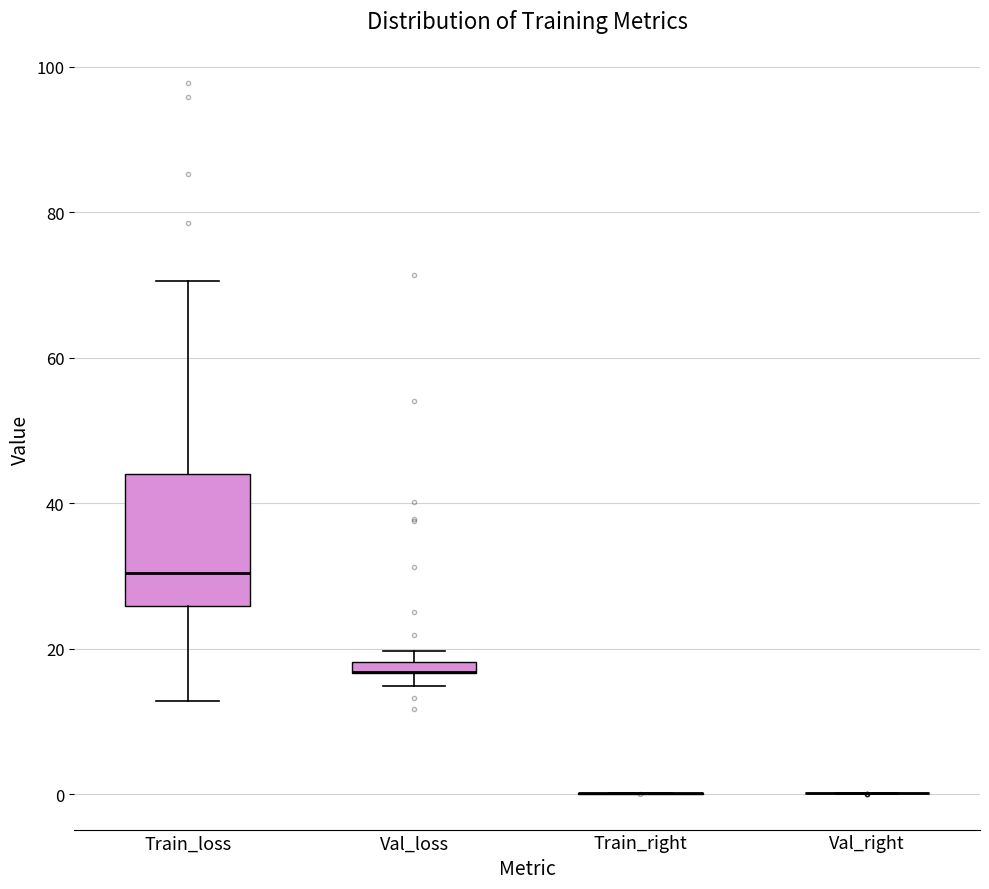

Which box is the tallest, from its lower edge to its upper edge?

Train_loss